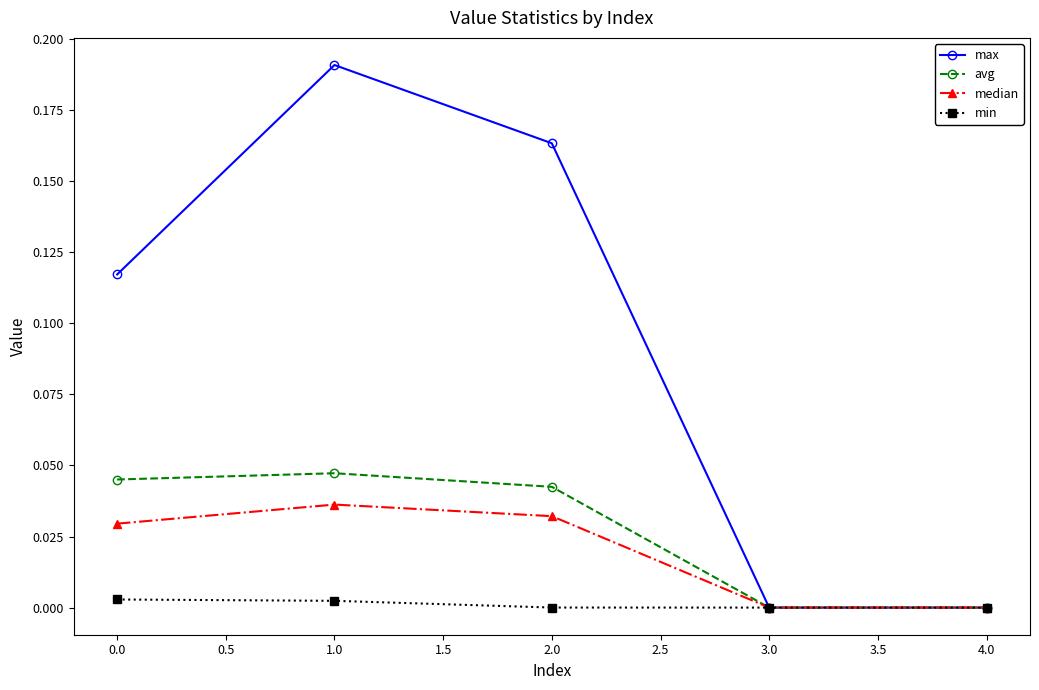

How many lines are shown in the chart?

4